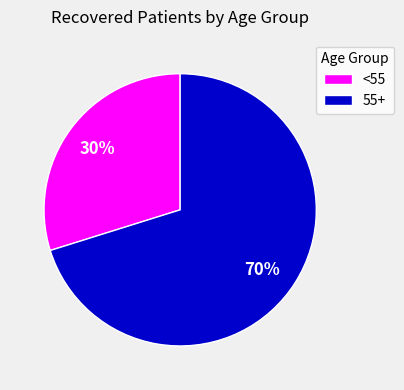

What is the largest slice in the pie chart?

55+